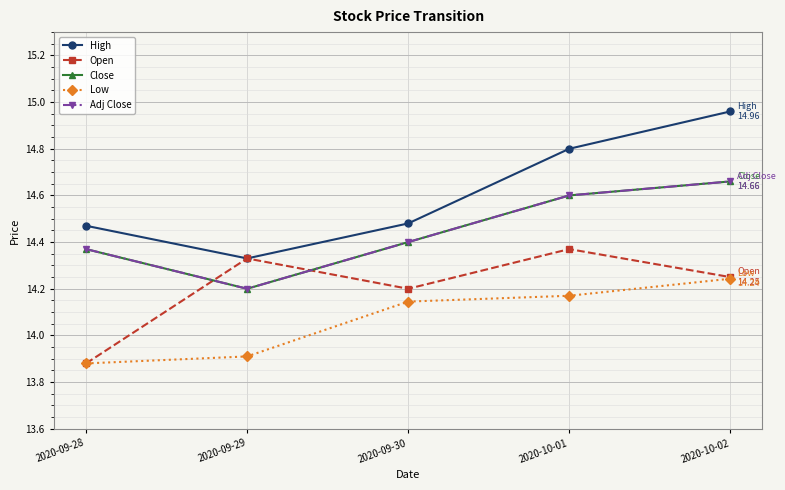

Is this an area chart (filled region under the line)?

No